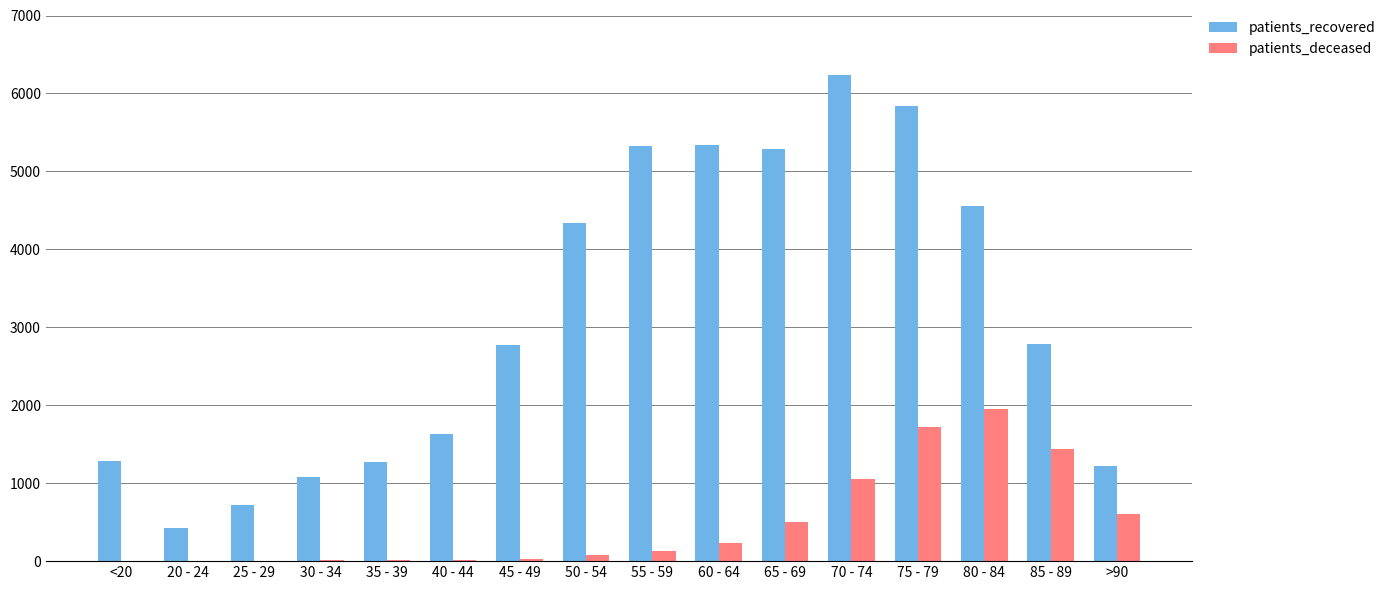

What is the greatest value displayed?

6234